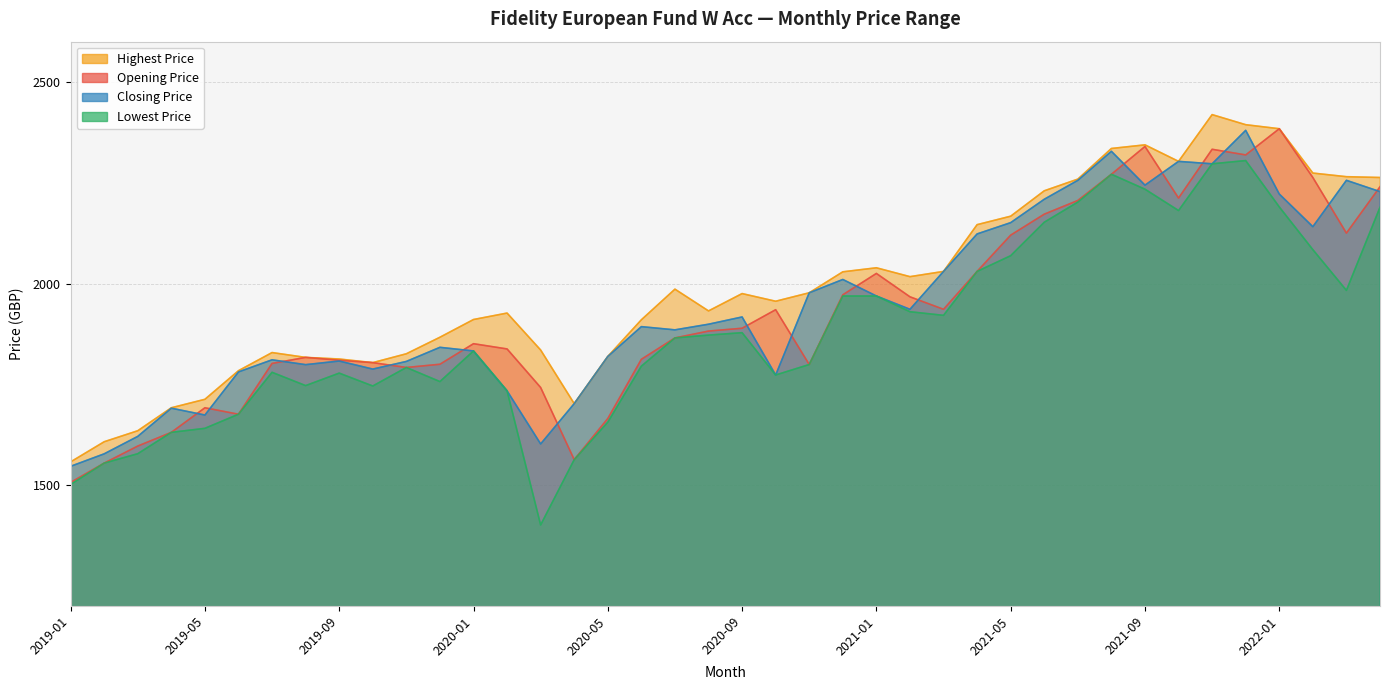

At which category does Closing Price reach its first local valley?

2019-05